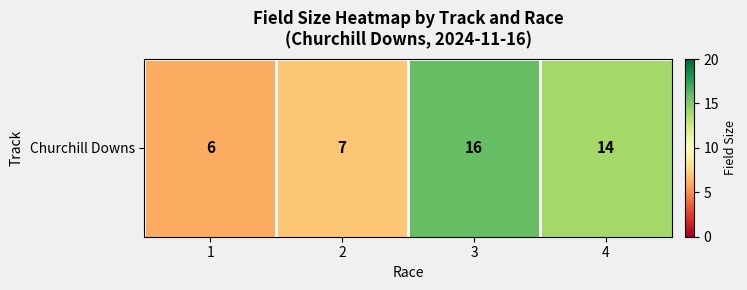

How many categories are shown in the chart?

4